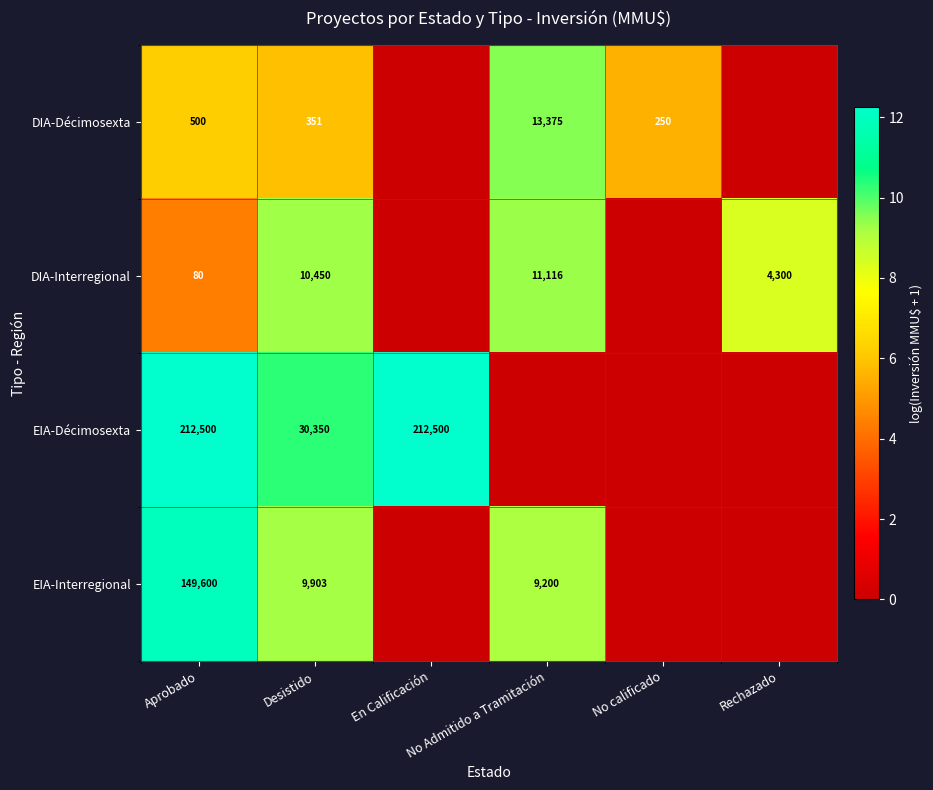

What is the total value across all series at Rechazado?

8.4